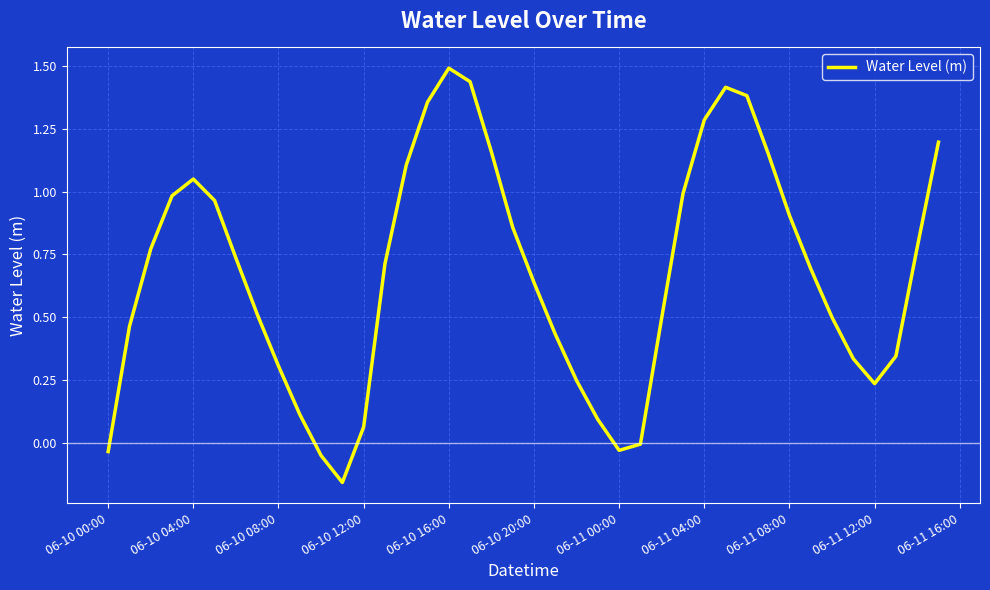

Count the number of categories in the chart.

40